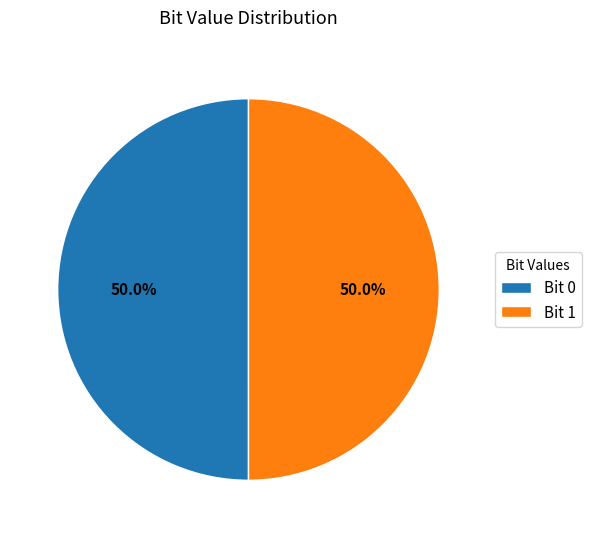

What percentage do Bit 1 and Bit 0 together represent?

100.0%